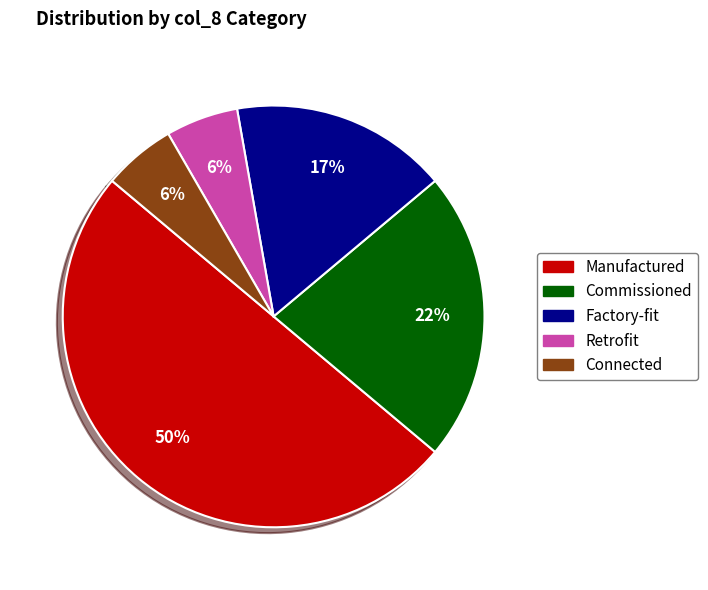

Which slice is the largest?

Manufactured